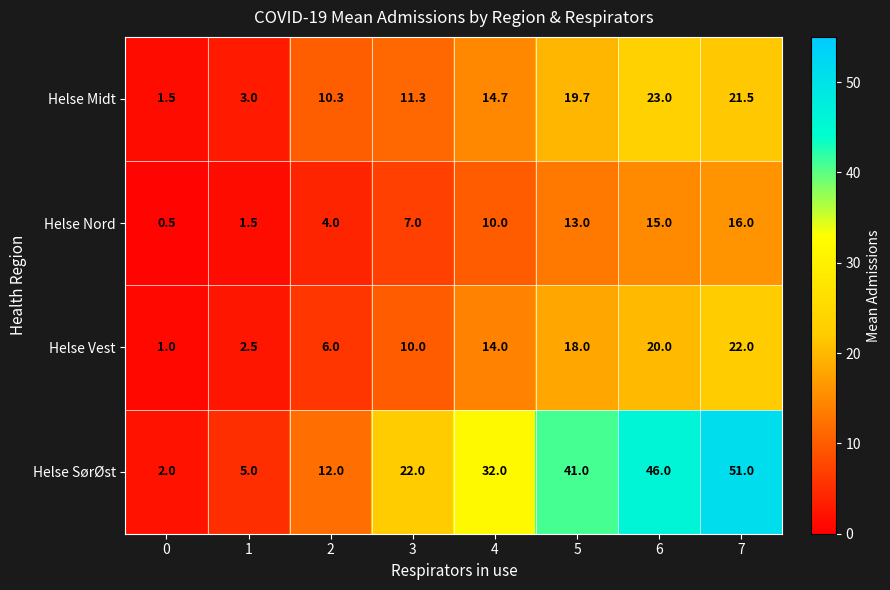

Count the number of categories in the chart.

8